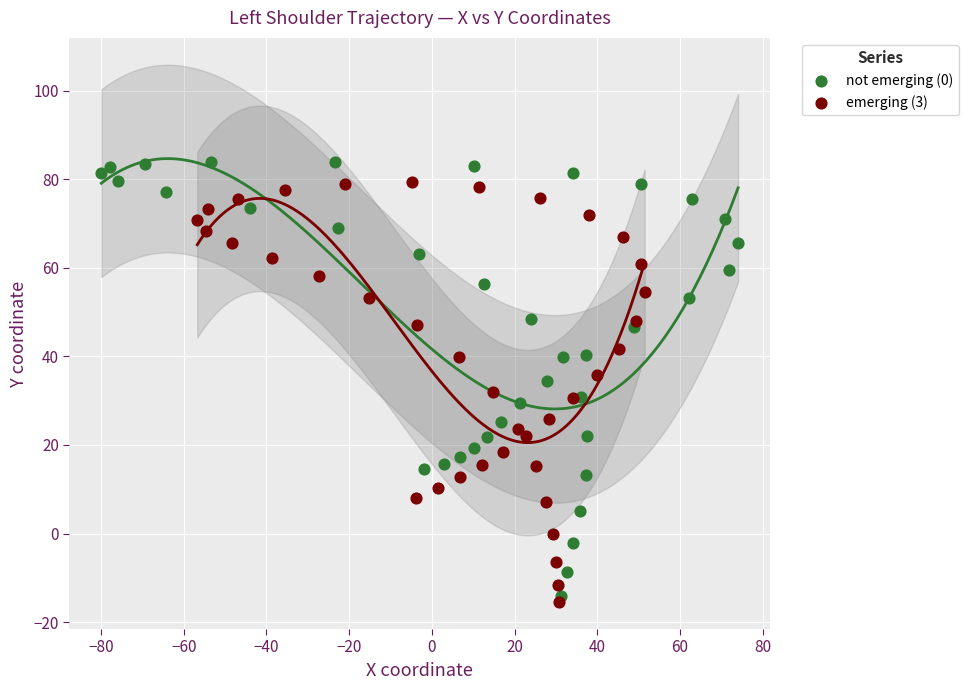

Which series contains the highest Y value?

not emerging (0)